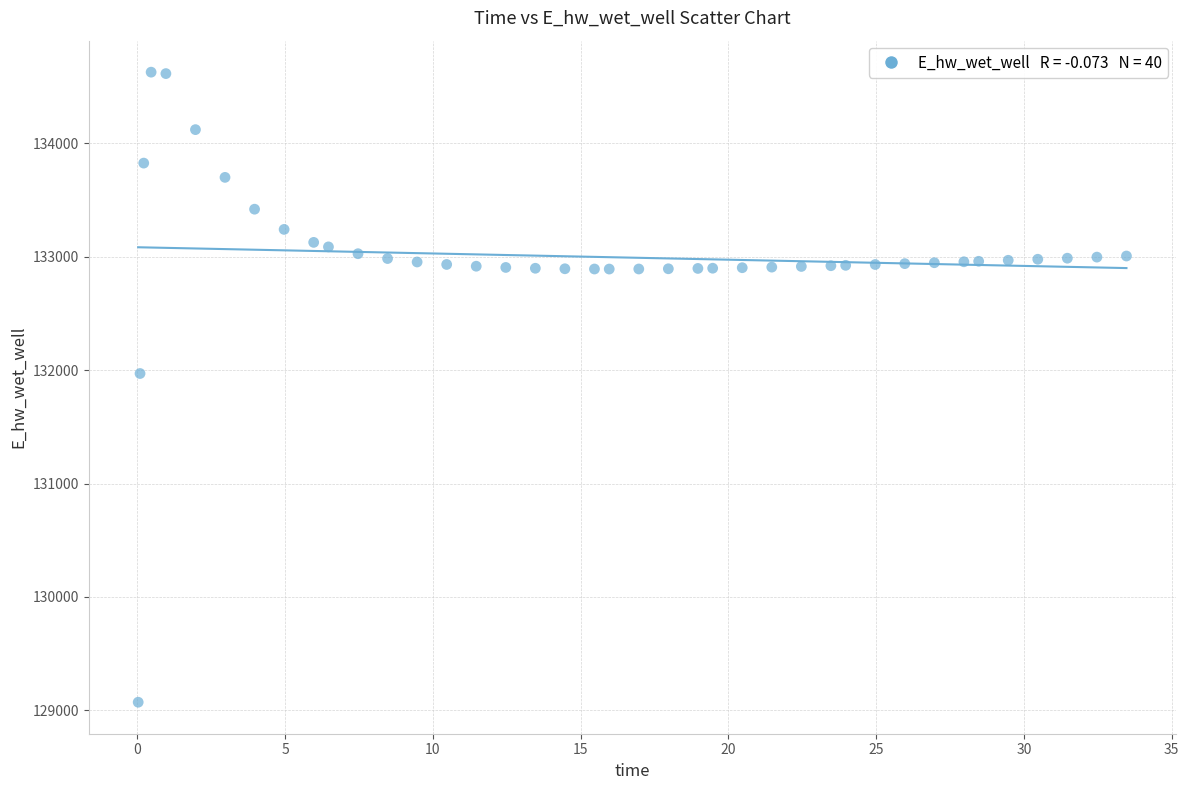

What is the range of Y values (max minus min)?

5558.4